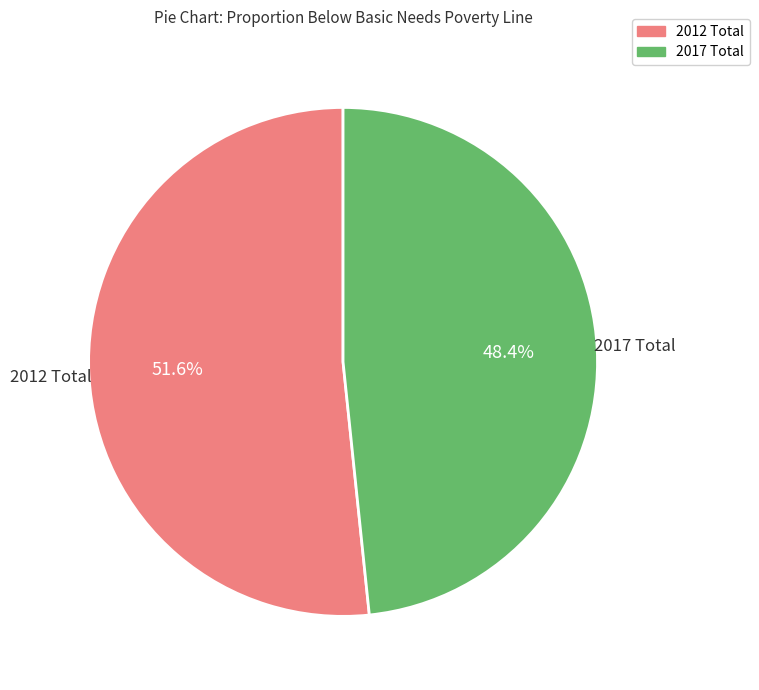

How many segments does this pie chart have?

2